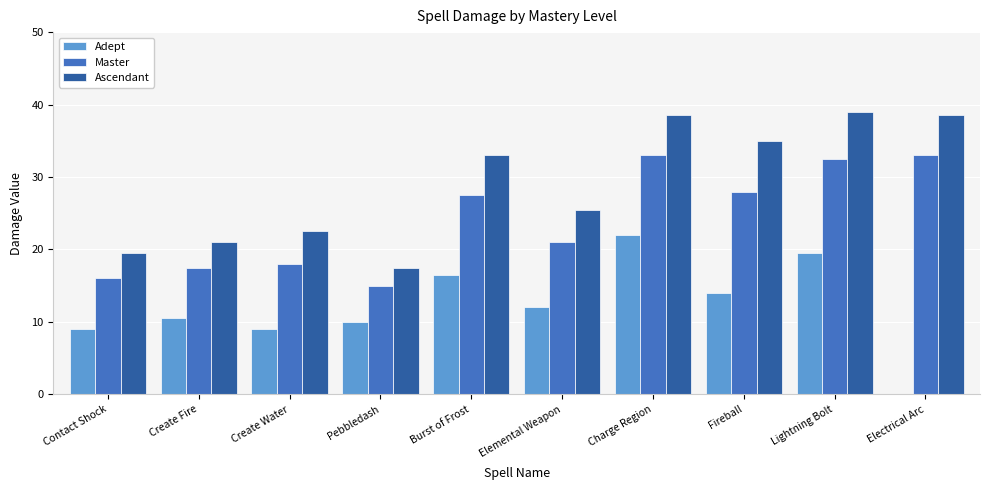

Read the Master value at Create Fire.

17.5